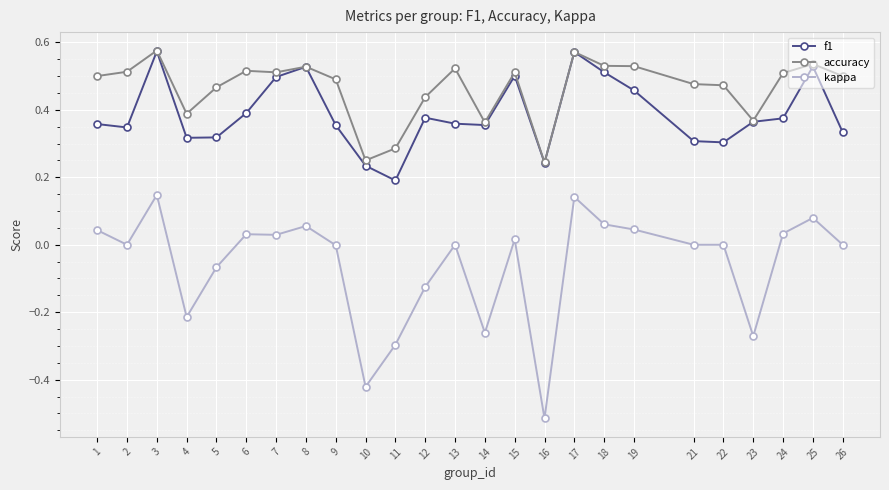

What are all the series names shown in the legend?

f1, accuracy, kappa